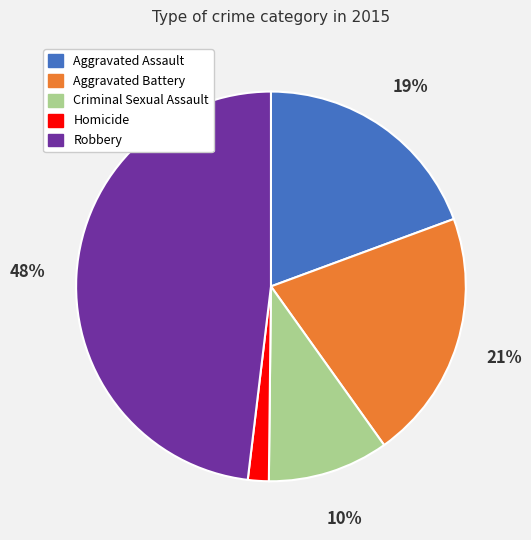

To the nearest percent, what is the difference between the largest and smallest slice percentages?

46%